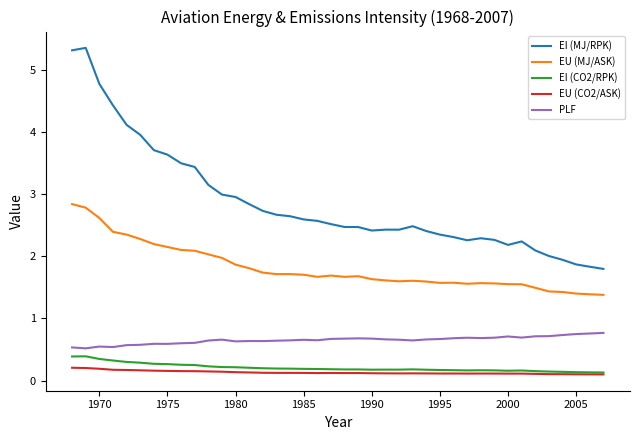

Count the EU (CO2/ASK) values in the range 0 to 1.

40